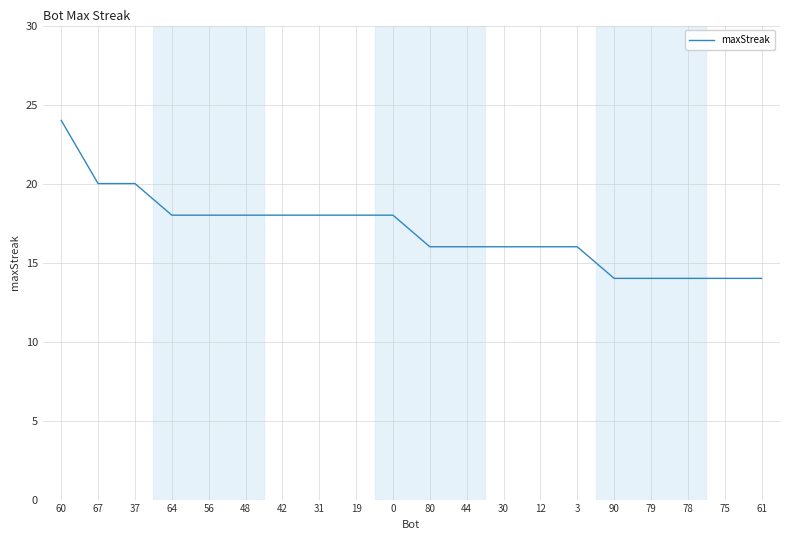

What position from the right is 75?

2